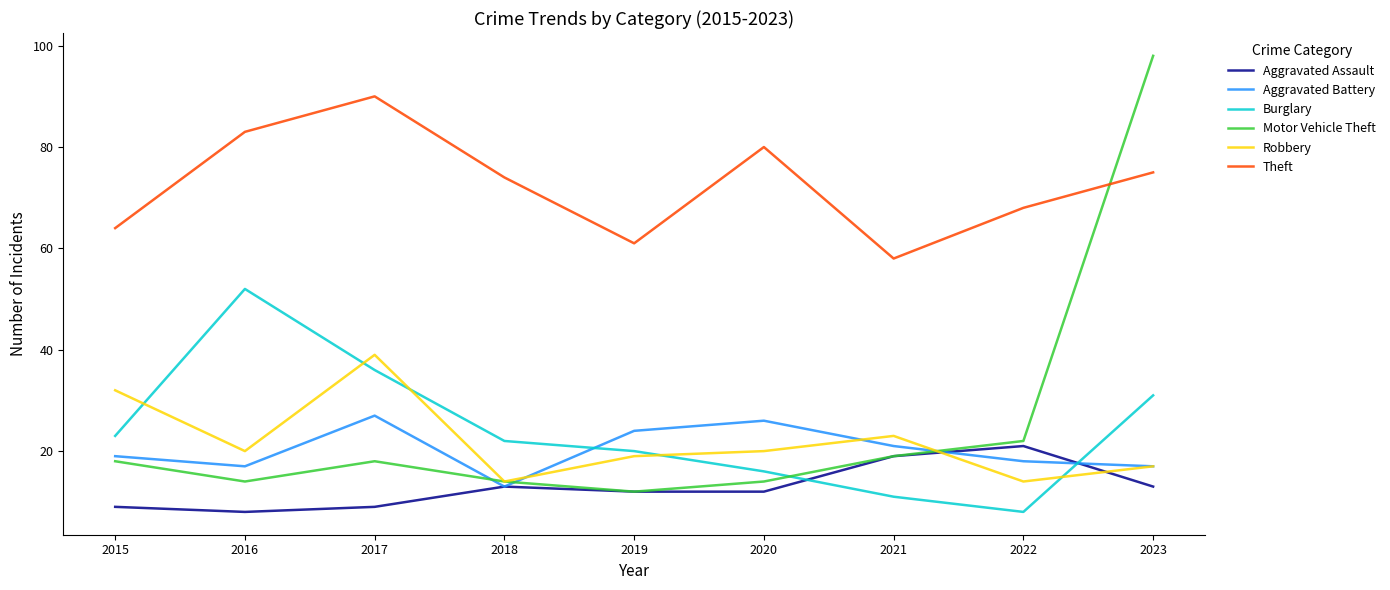

At how many categories does at least one series exceed 15?

9